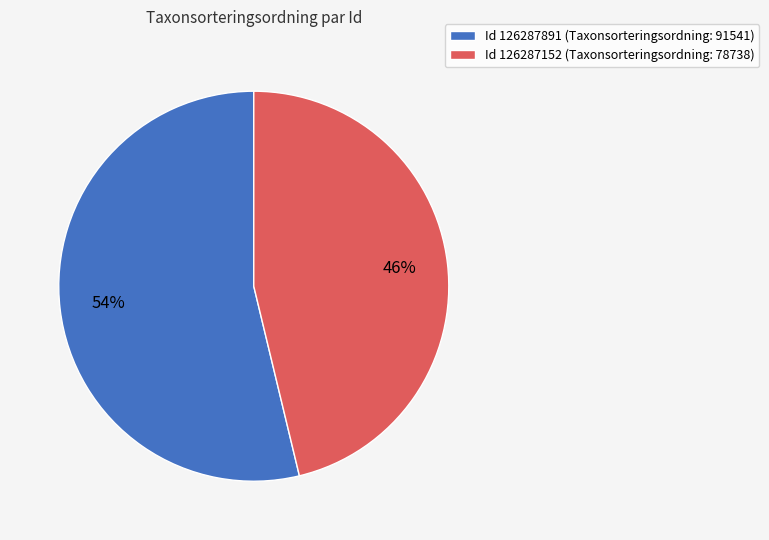

Count the number of slices in the pie.

2